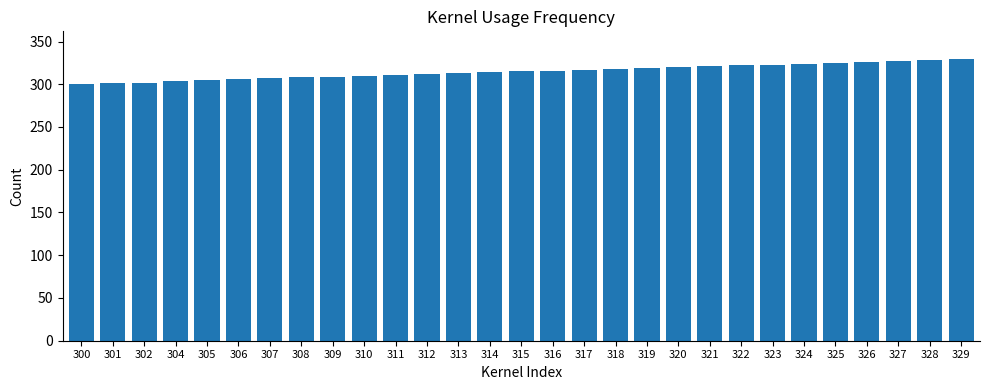

Is it true that the value at 318 is 318?

True